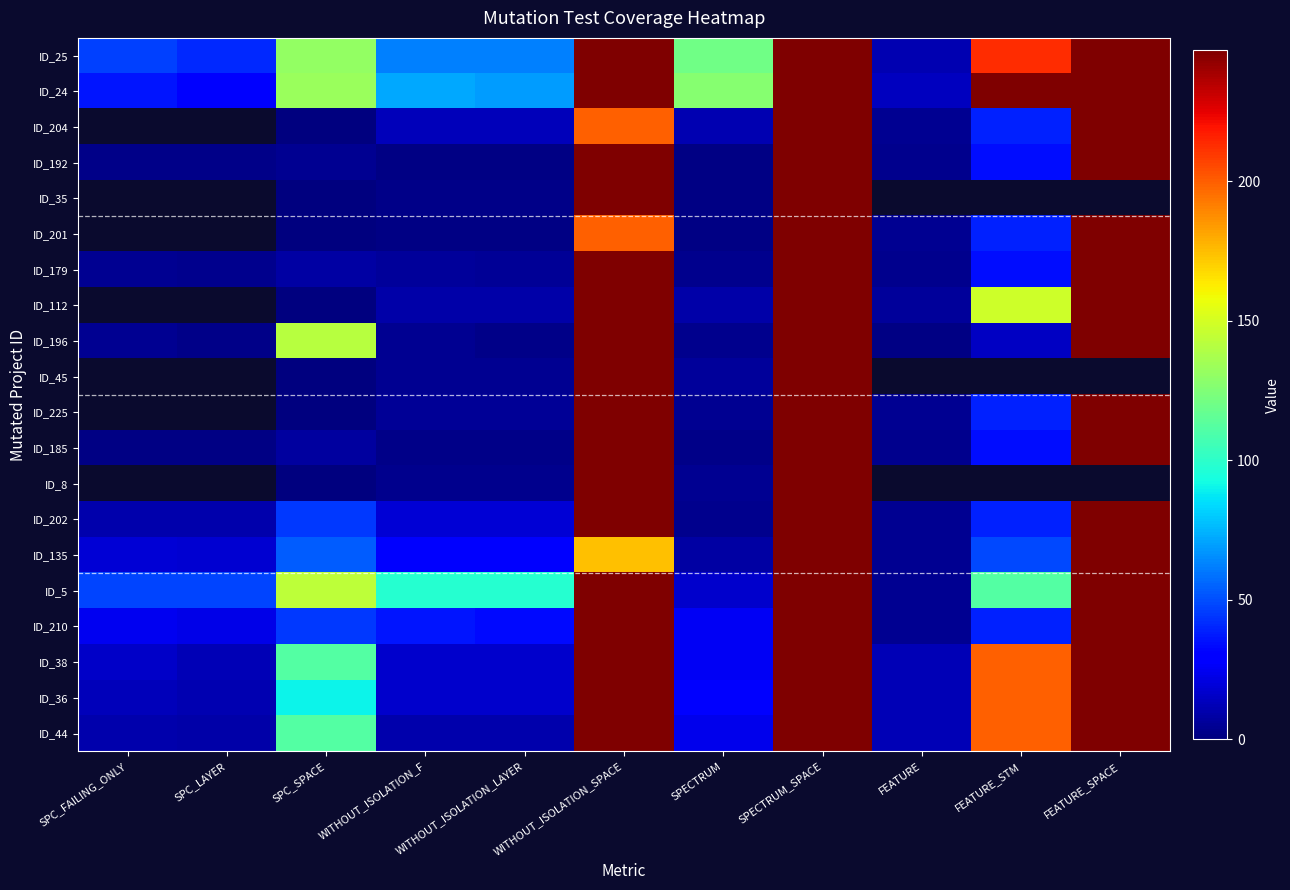

At which category is the sum across all series the highest?

SPECTRUM_SPACE